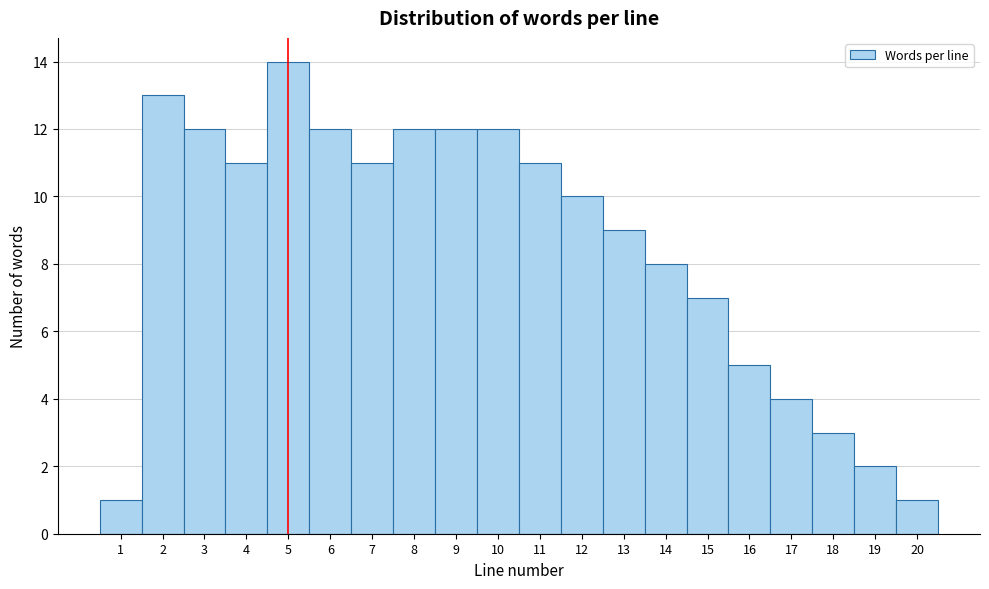

Over which range of the x-axis is the bar tallest?

4.5 to 5.5